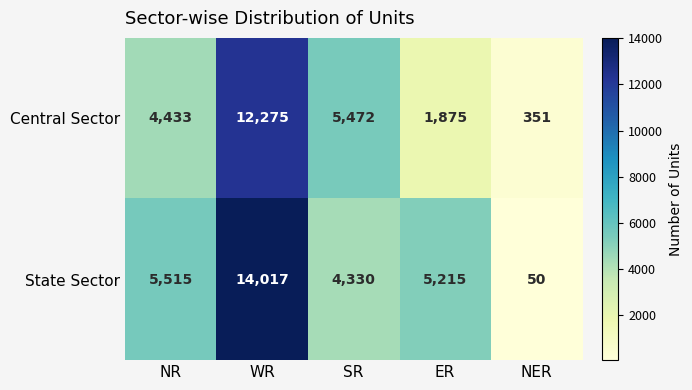

Which series has the widest spread of values?

State Sector